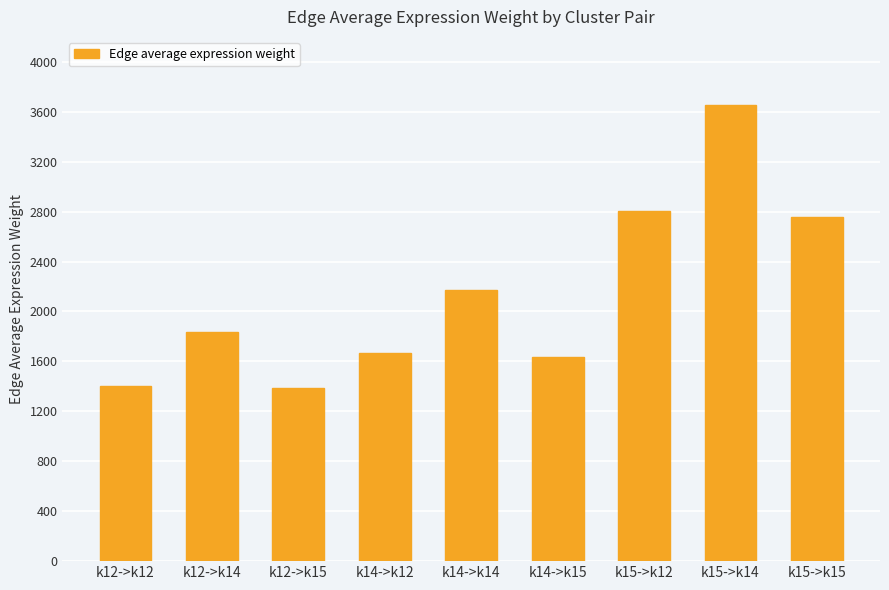

What is the sum of all values?

19302.8